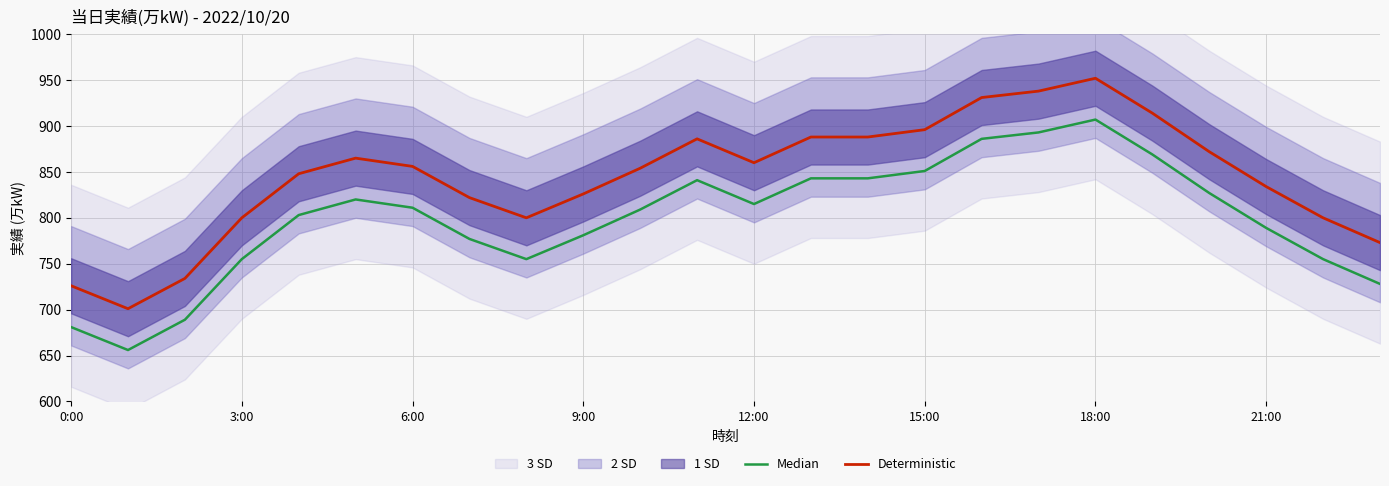

The Median series shows 841 at 11. True or false?

True